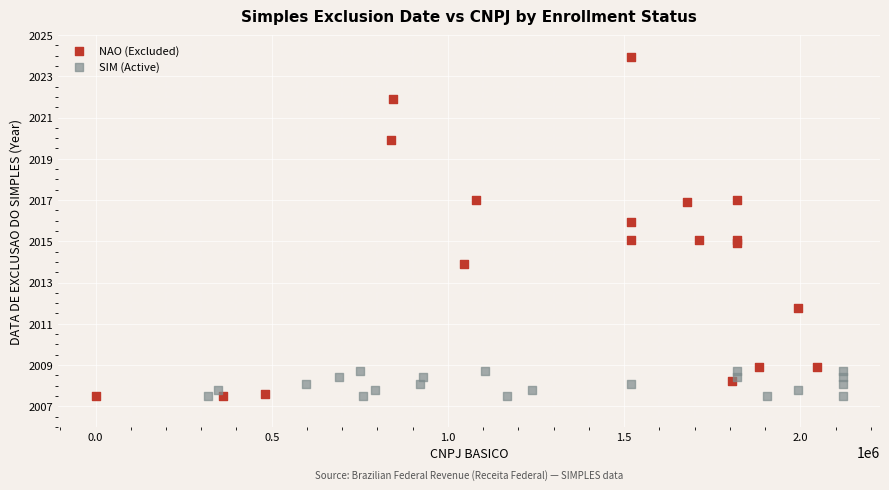

Which series contains the highest Y value?

NAO (Excluded)